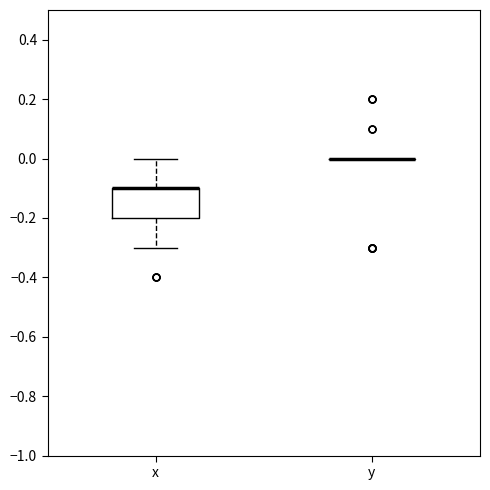

Which box is the tallest, from its lower edge to its upper edge?

x